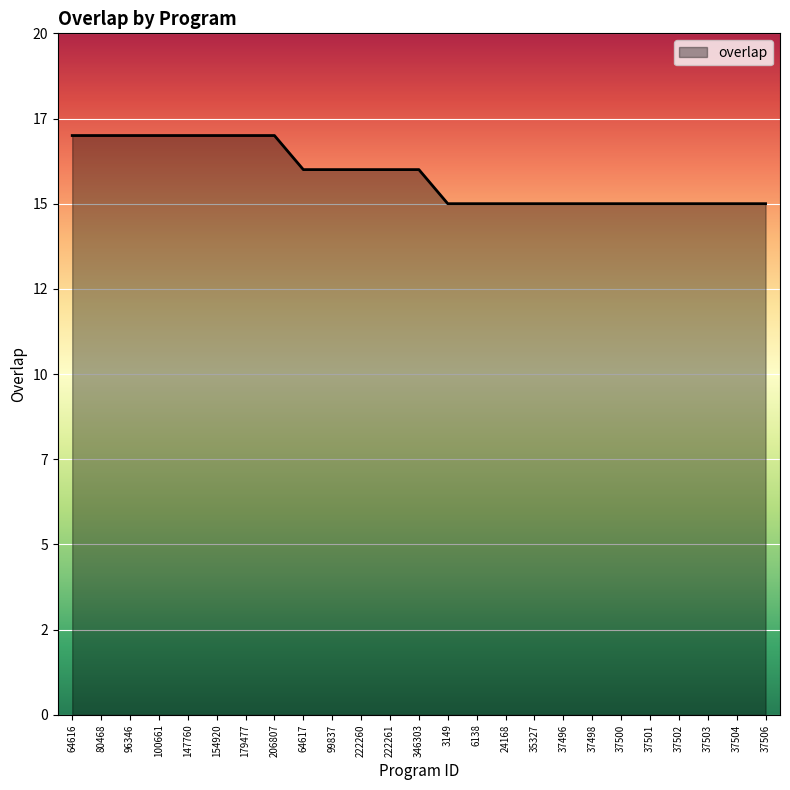

Does the chart display data point markers on the line(s)?

No